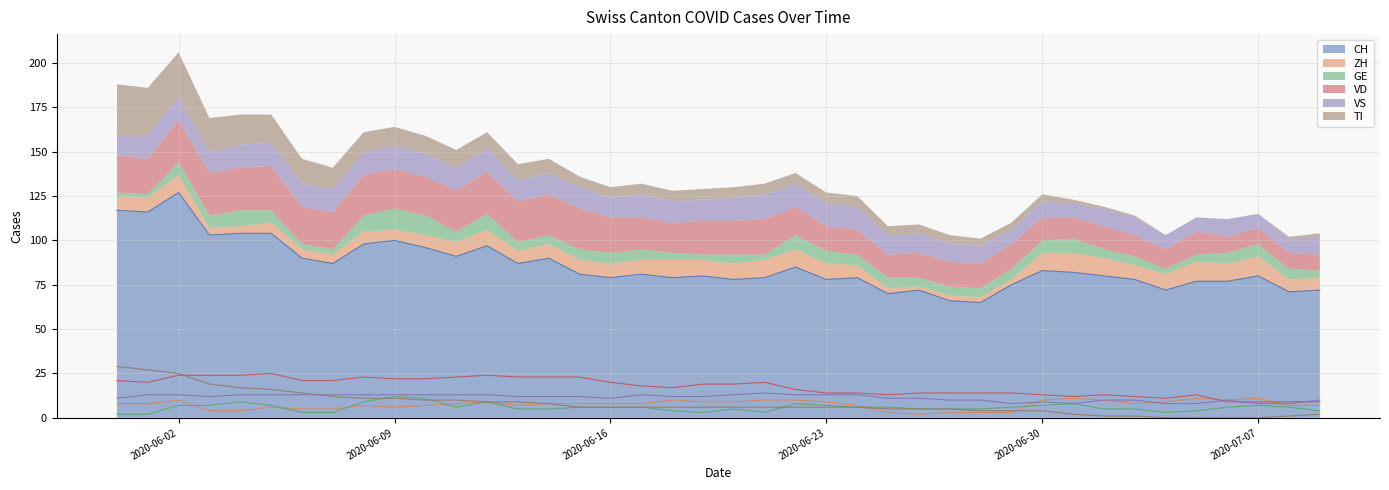

Which series has the largest total across all categories?

CH